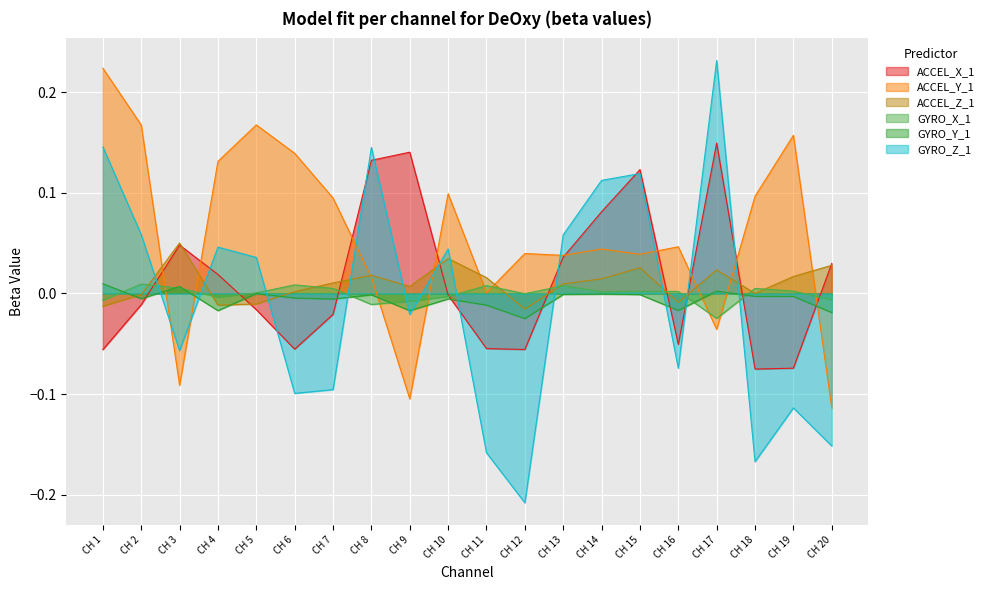

True or false: ACCEL_Y_1 has a value of 0.0 at CH 7.

False